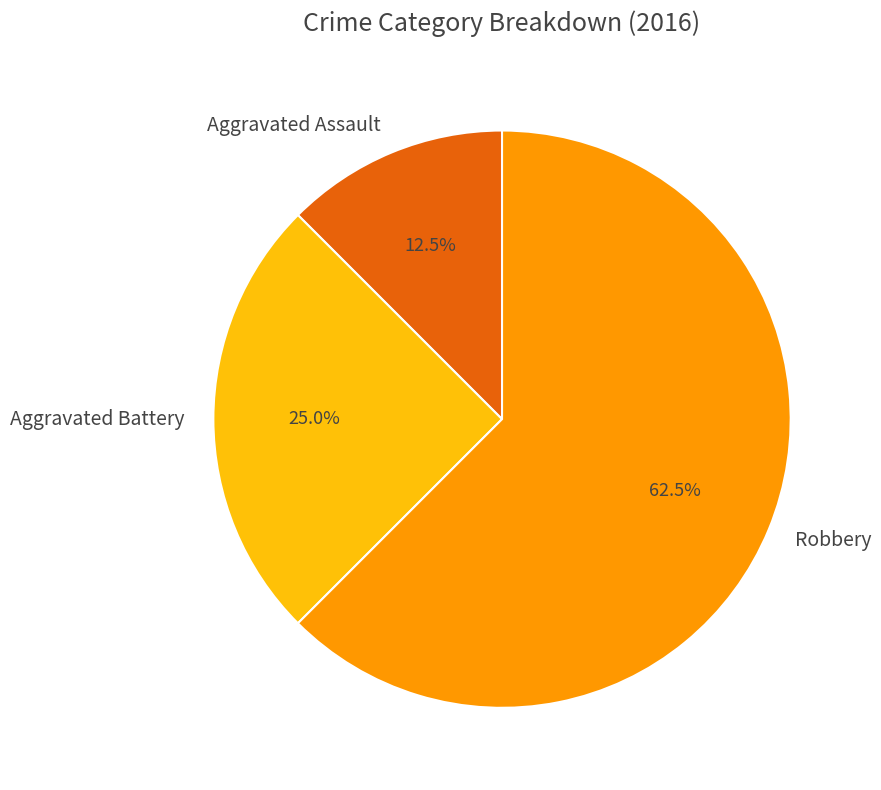

What portion of the pie excludes Aggravated Battery?

75.0%